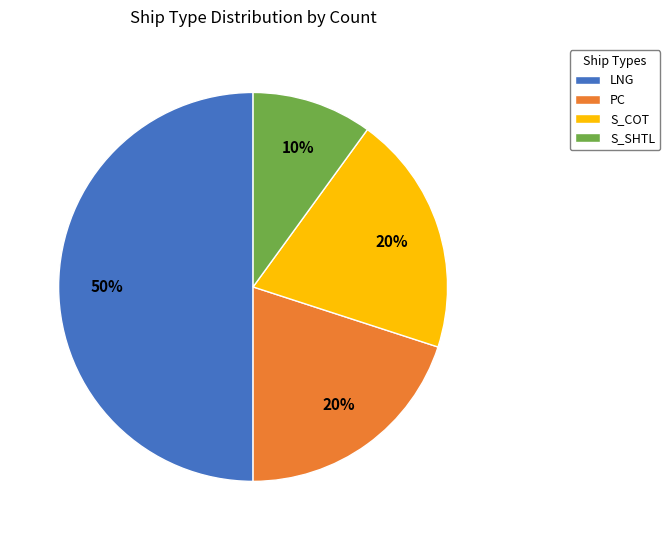

Count the number of slices in the pie.

4